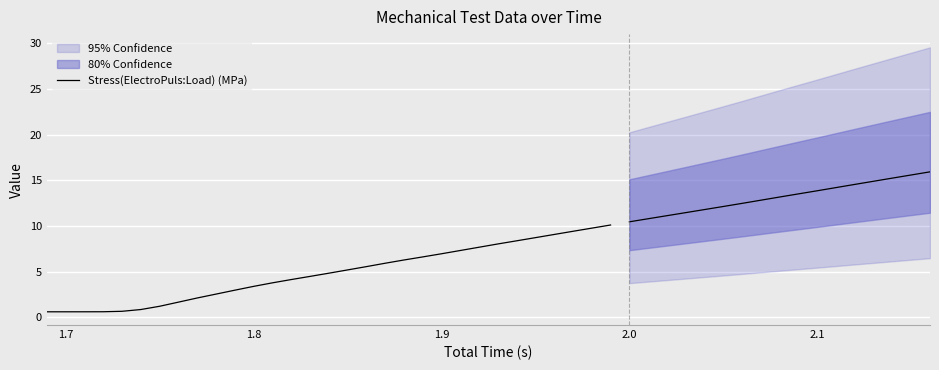

True or false: there are more than 1 points higher than both neighbors.

False